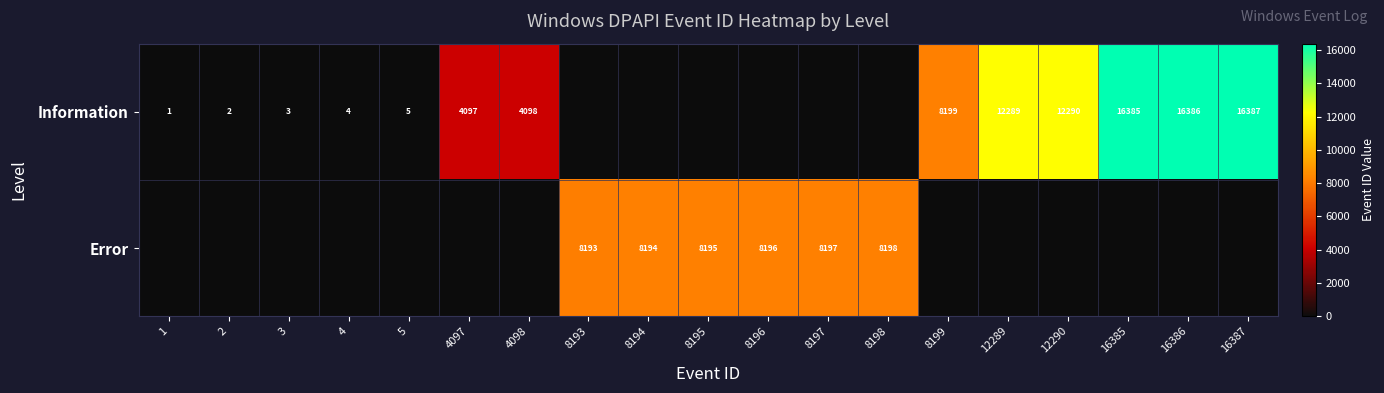

True or false: Information has a value of 16386 at 16386.

True